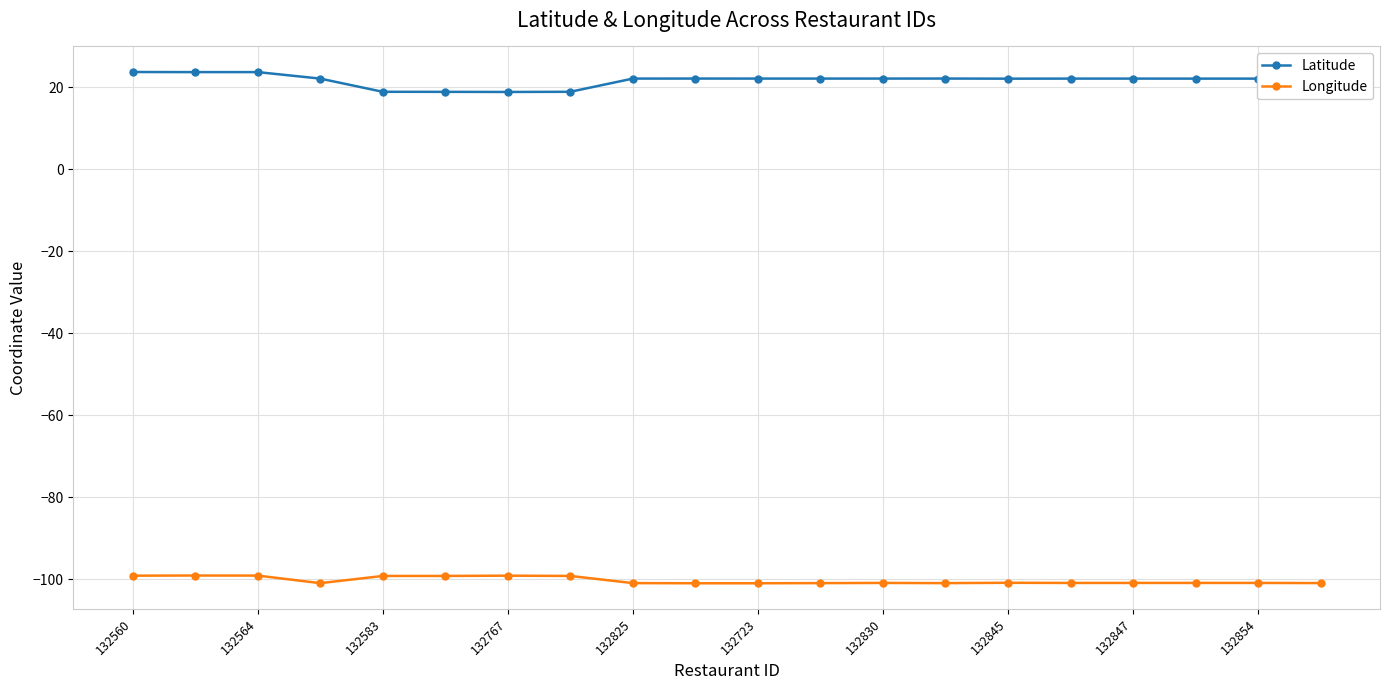

Which series has the widest spread of values?

Latitude